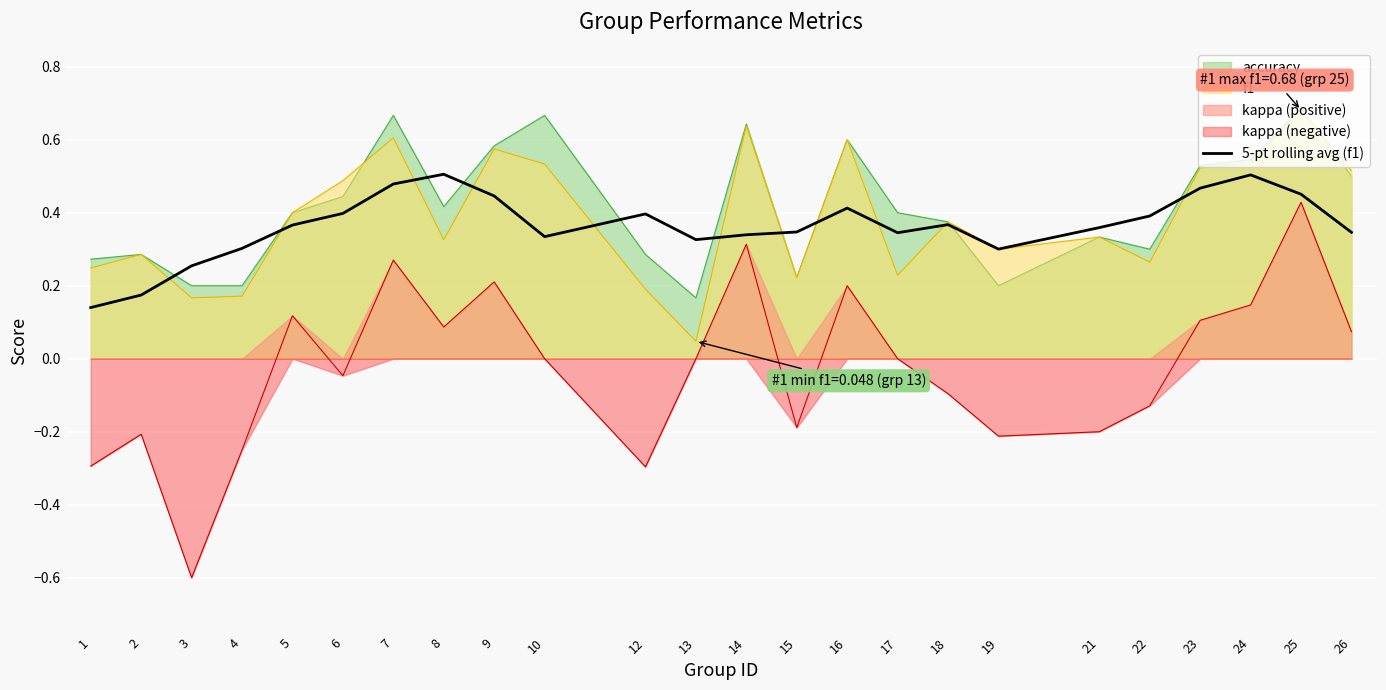

The chart shows a value of 0.2 at 14. True or false?

False